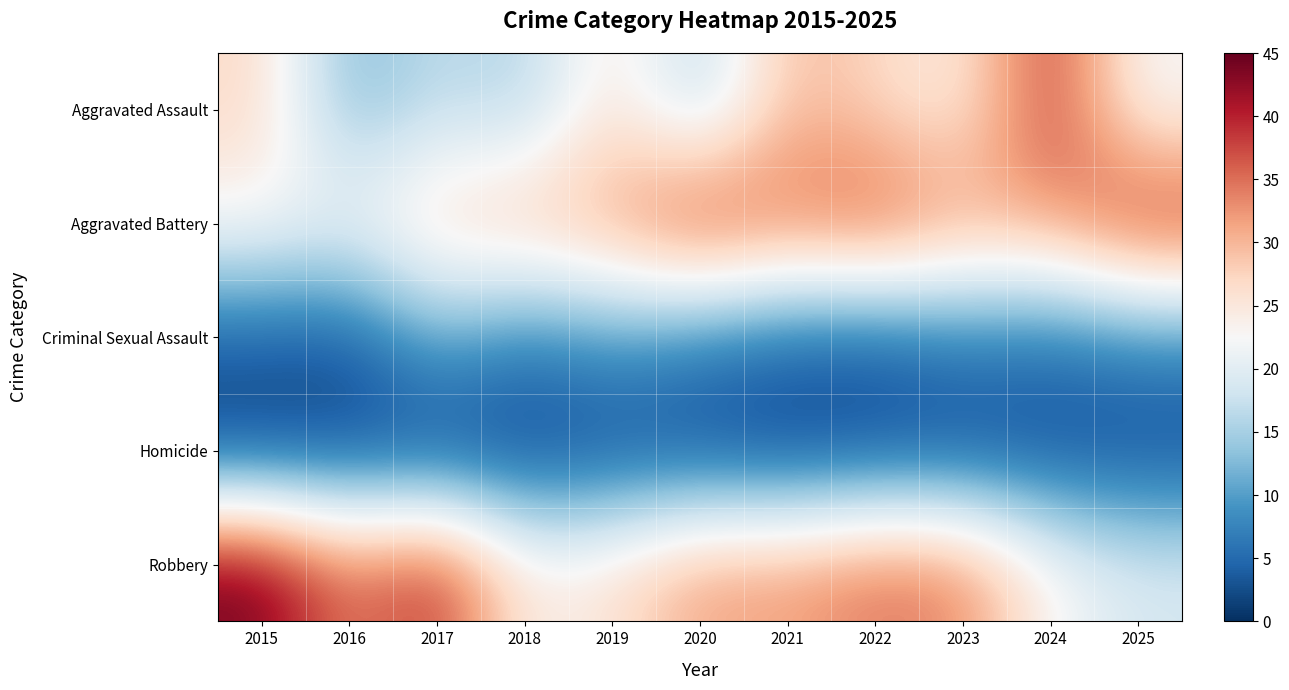

What is the spread (max minus min) of values at 2025?

38